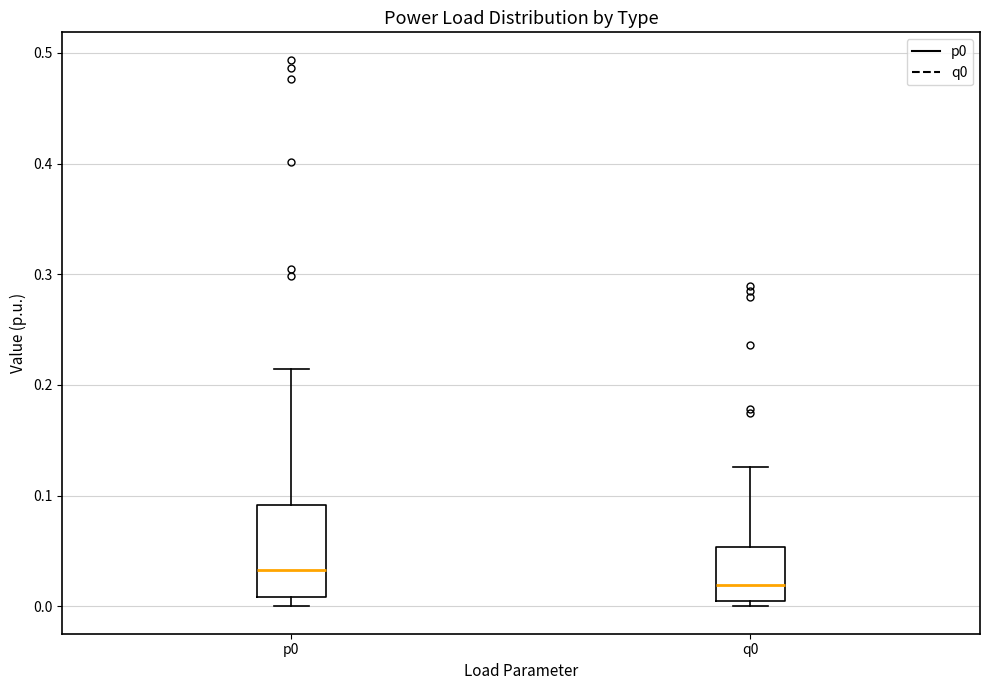

Which box has the lowest median line?

q0